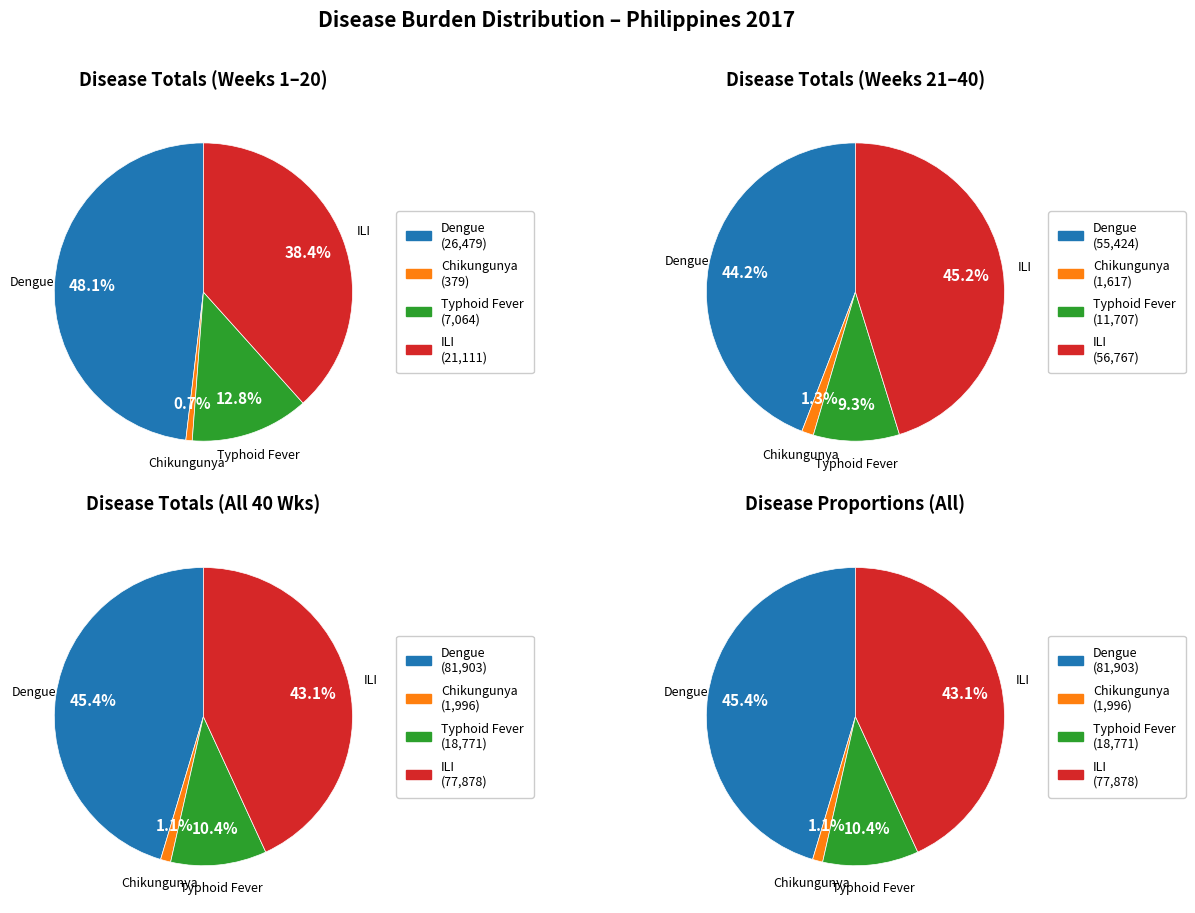

What is the total percentage of 21 and 16?

1.4%